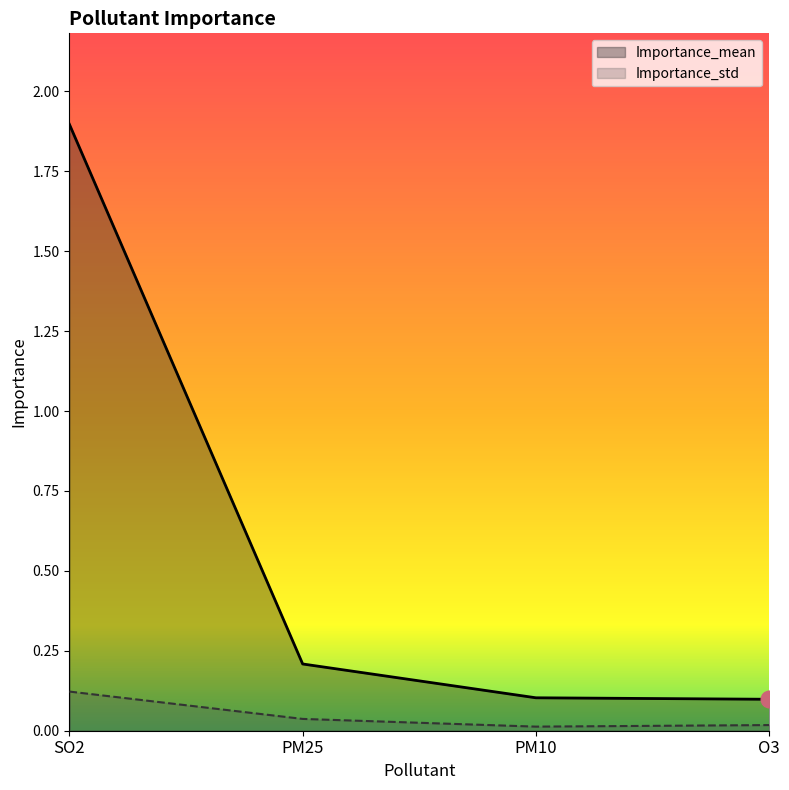

How many lines are shown in the chart?

2